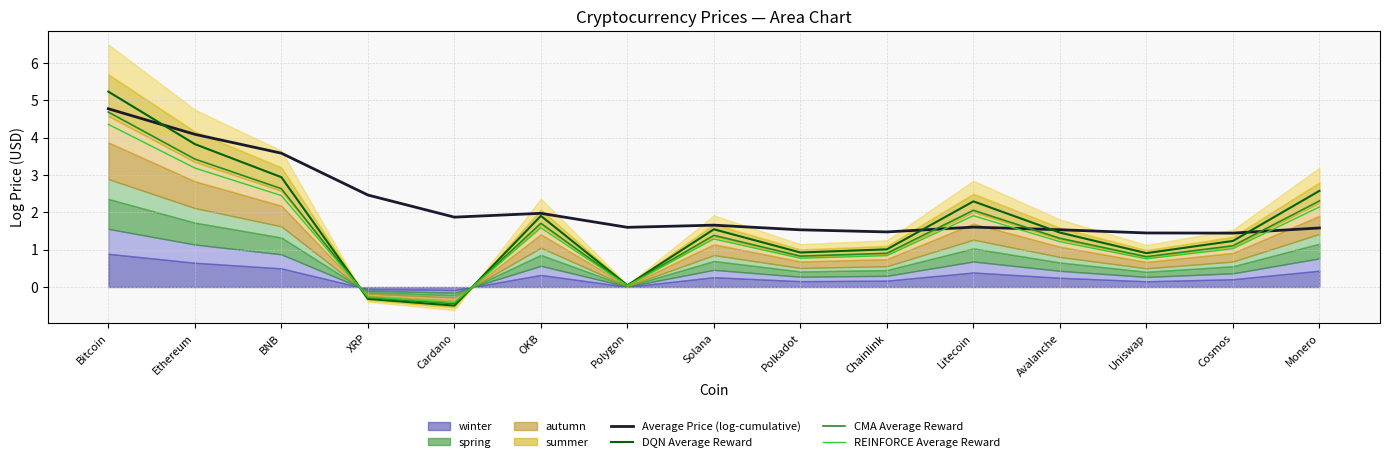

How many times do REINFORCE Average Reward and Average Price (log-cumulative) cross each other?

3